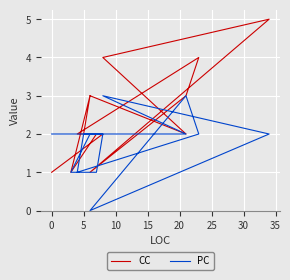

True or false: CC and PC cross at least once.

False